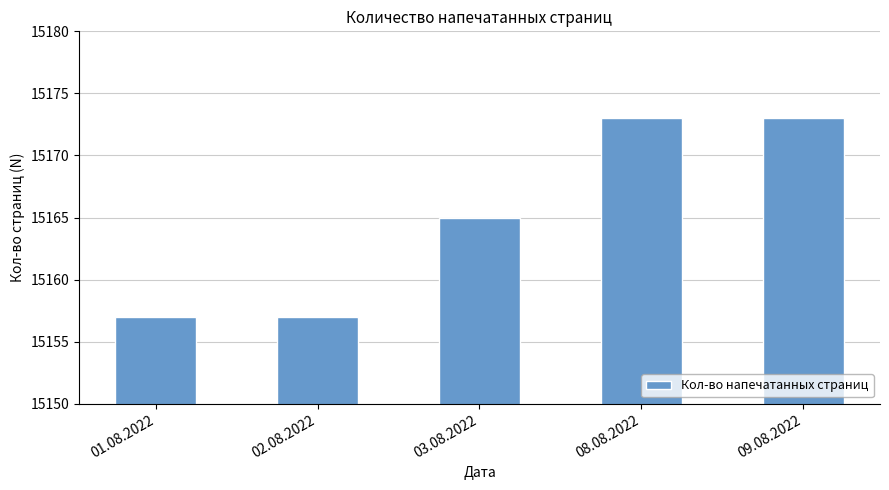

Reading left to right, transcribe all the data shown in this chart.

15157	15157	15165	15173	15173